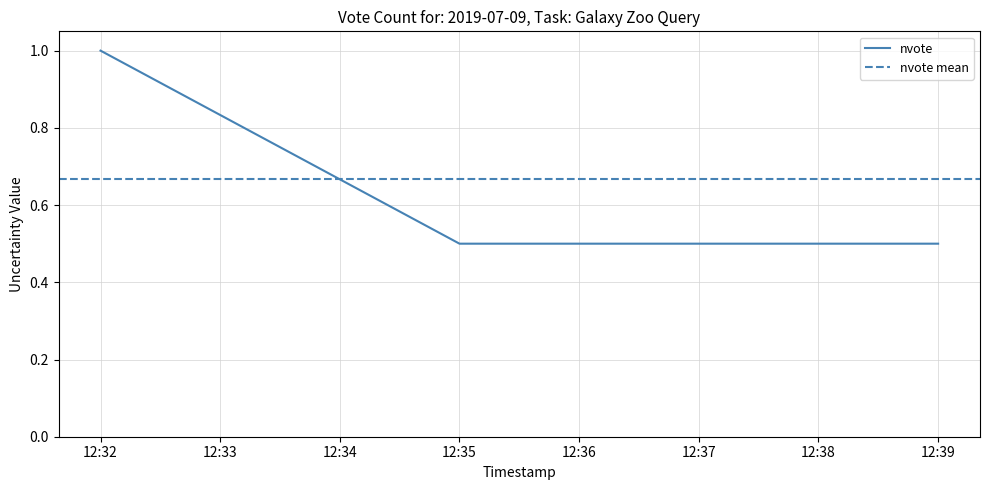

Is it true that nvote equals 0.5 at 12:39?

True